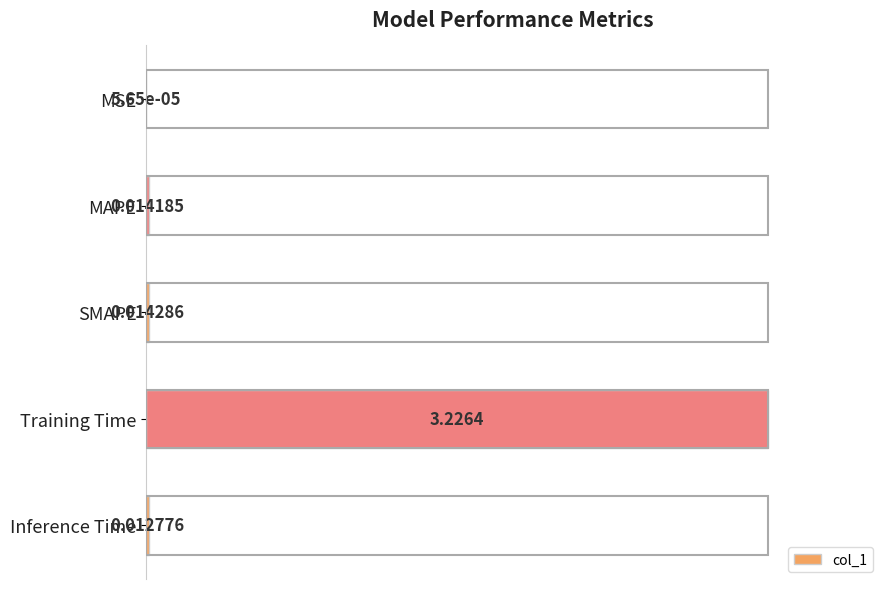

Which category has the highest value across all series?

Training Time